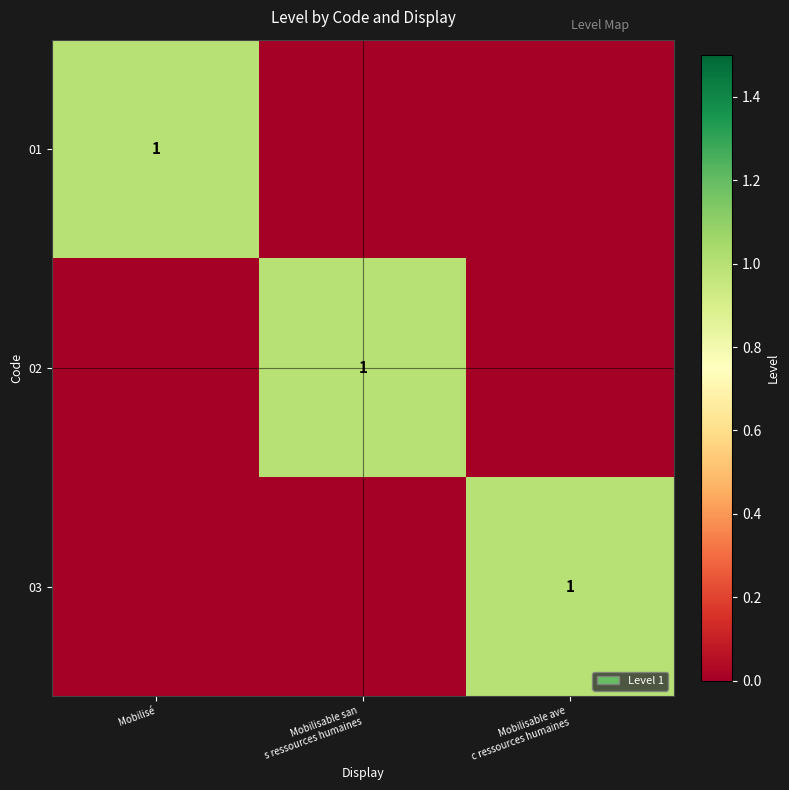

The 01 series shows 0 at Mobilisé. True or false?

False